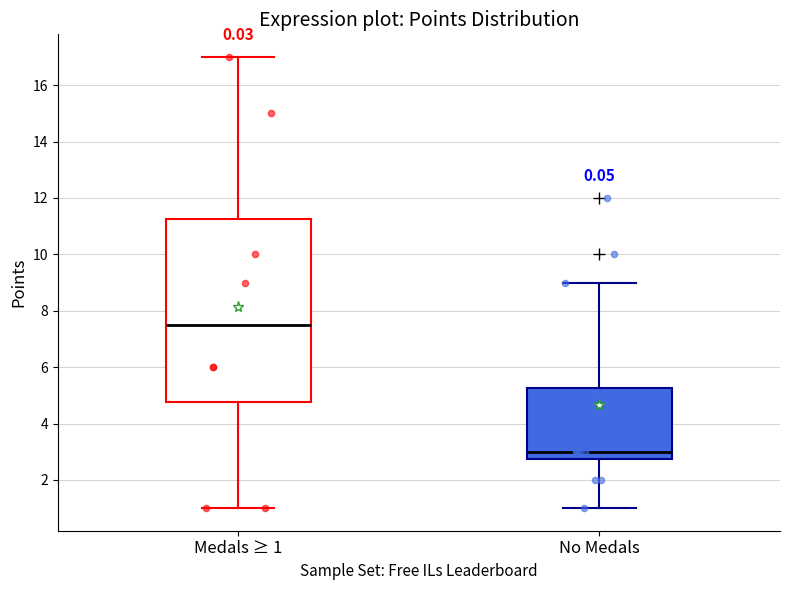

Reading left to right, read every box against the y-axis: the position of its median line, the range the box covers, and the ends of its whiskers. The values are not printed on the chart, so give them approximately, as read against the axis.

Medals ≥ 1: median 7.6, box 4.8 to 11.2, whiskers 1.0 to 17.0
No Medals: median 3.0, box 2.8 to 5.2, whiskers 1.0 to 9.0